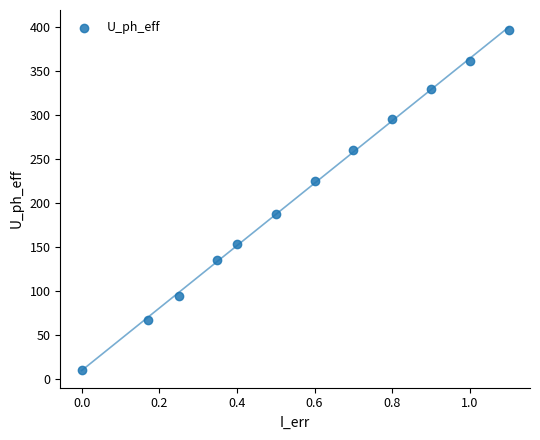

What Y value in the scatter plot is closest to 203?

188.0